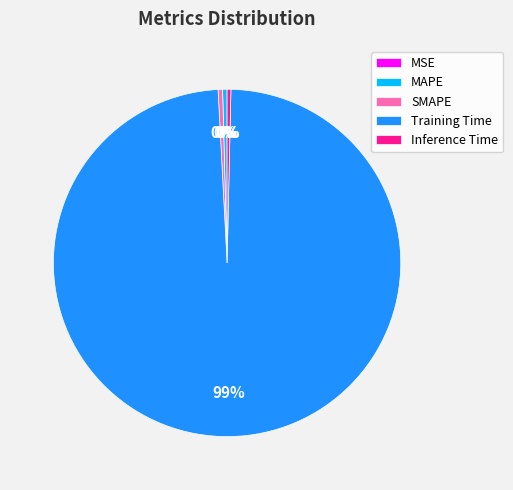

To the nearest percent, what is the average slice percentage?

20%